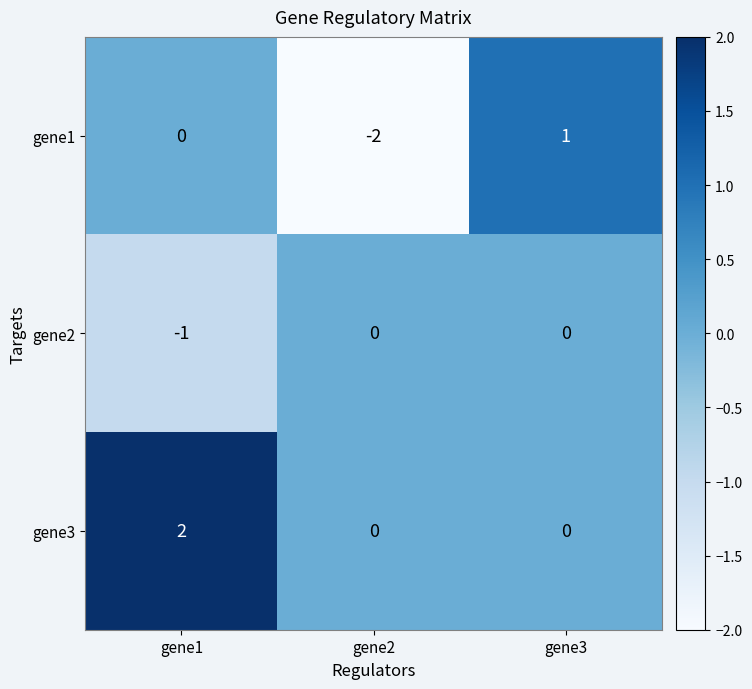

Between gene1 and gene3, which series saw the biggest shift?

gene3